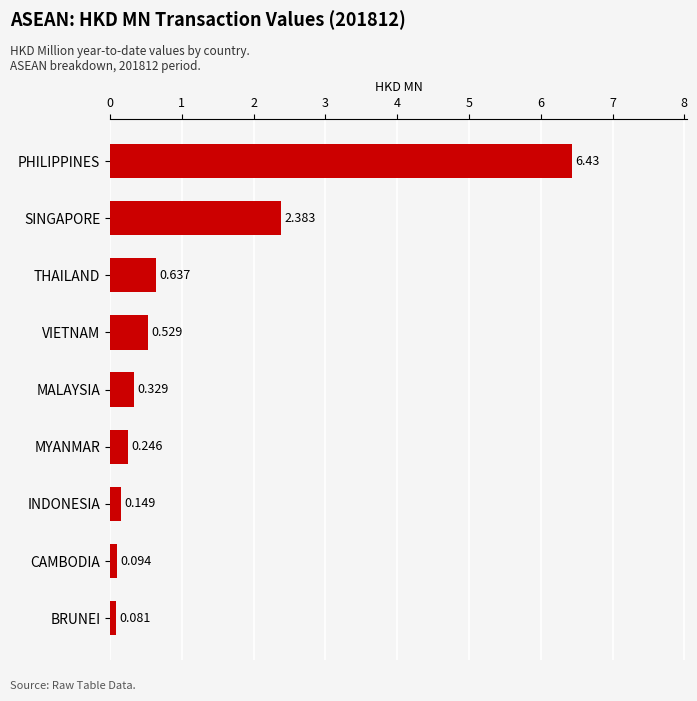

How many bars are there in total?

9